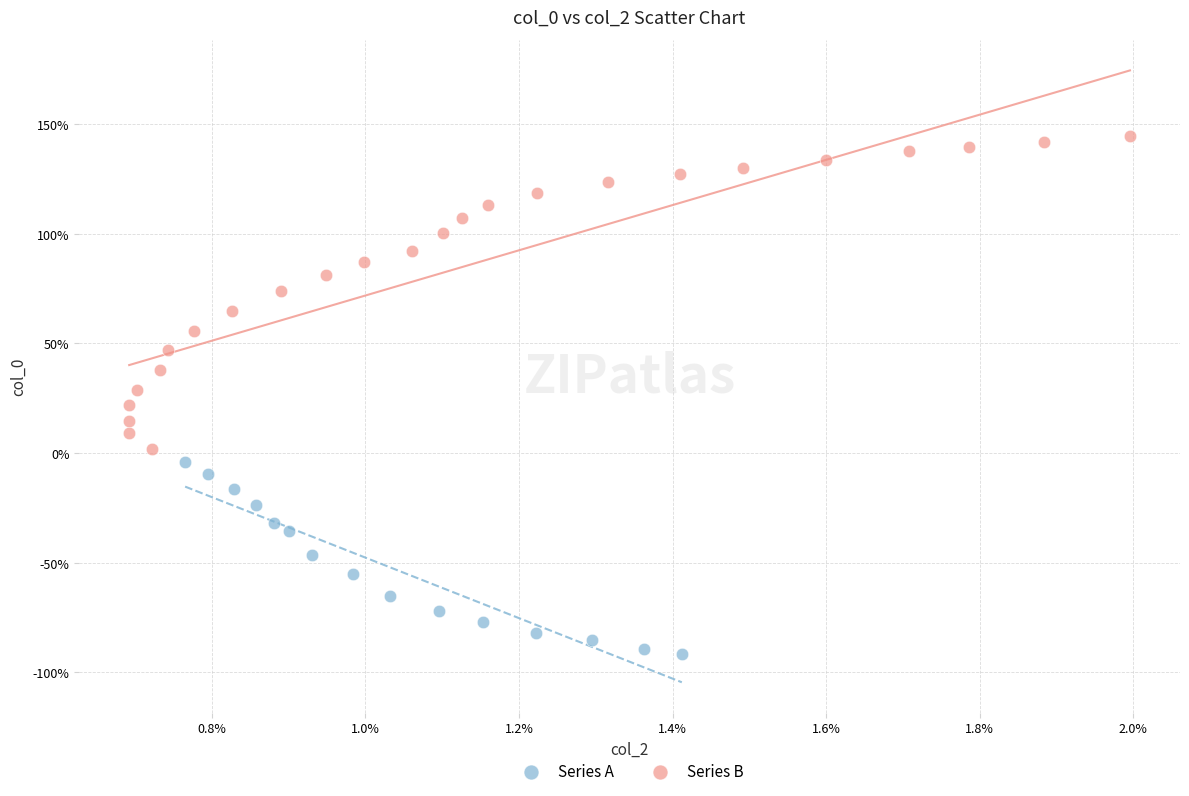

Which series has the widest spread of Y values?

Series B